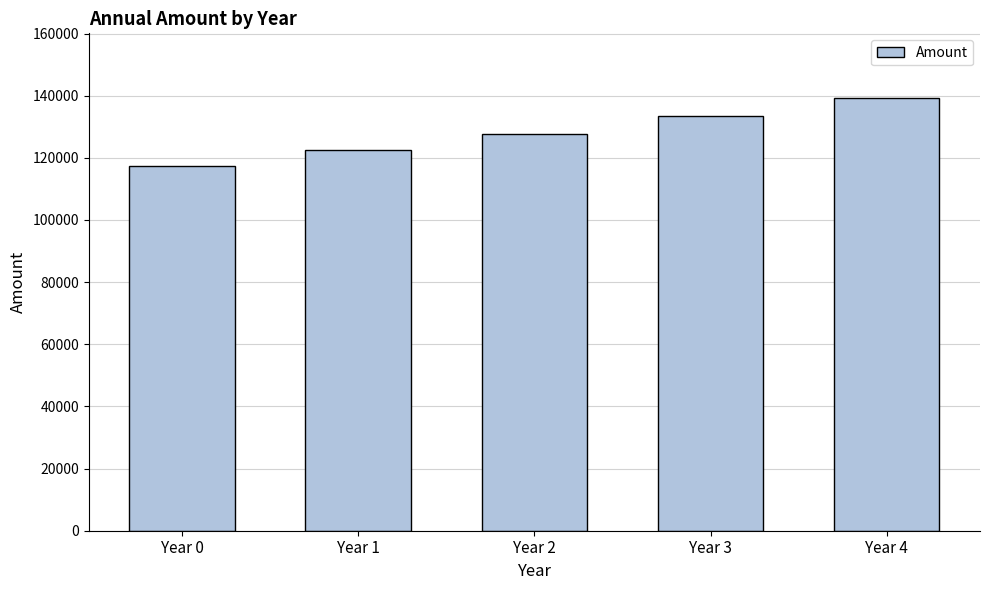

Reading left to right, extract all data points from this chart.

Year 0=117283.5	Year 1=122412.5	Year 2=127765.8	Year 3=133353.3	Year 4=139185.1